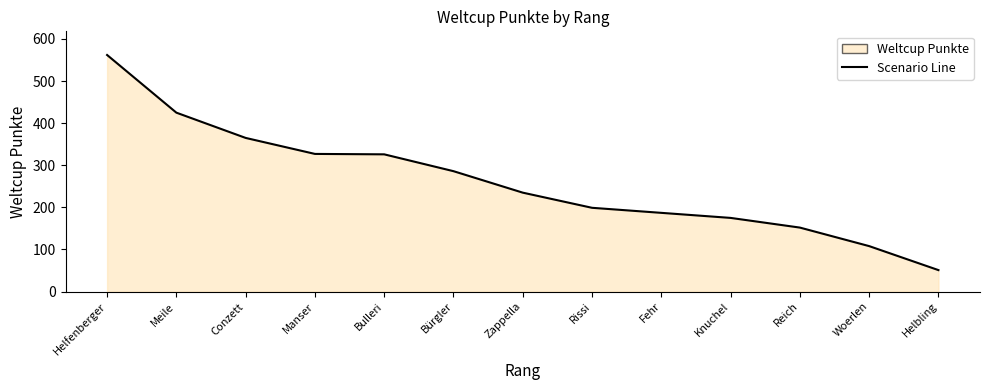

What value does the data have at Fehr, to the nearest 10?

190